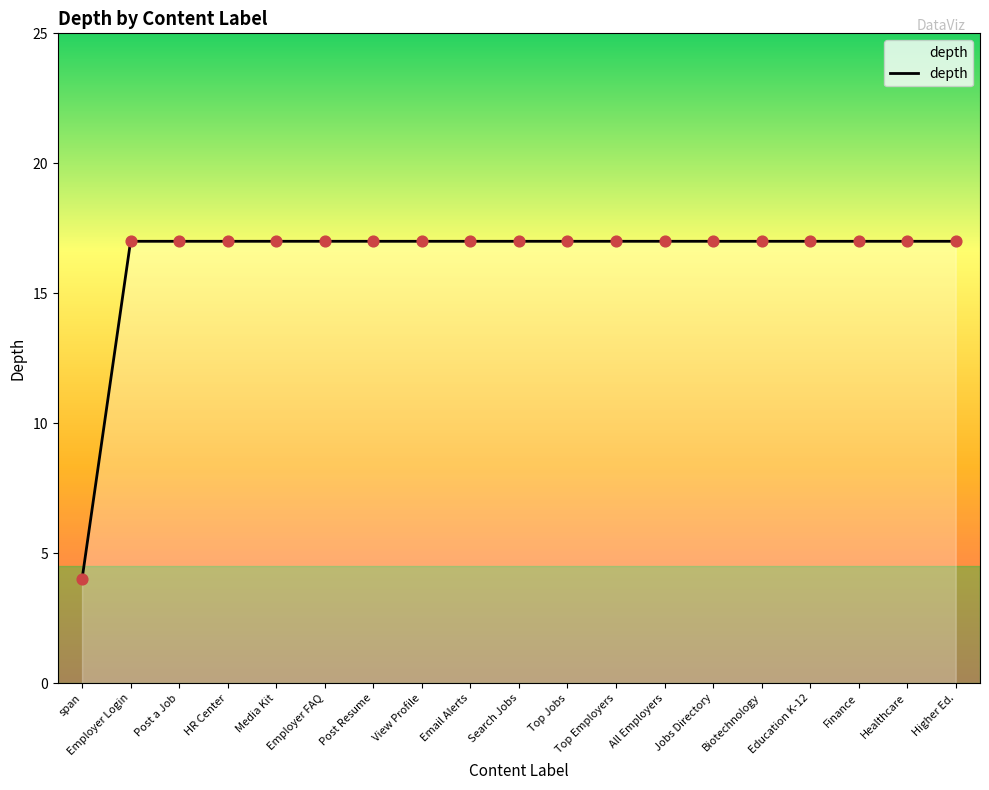

What is the ratio of the value at Top Jobs to the value at Employer Login?

1.0